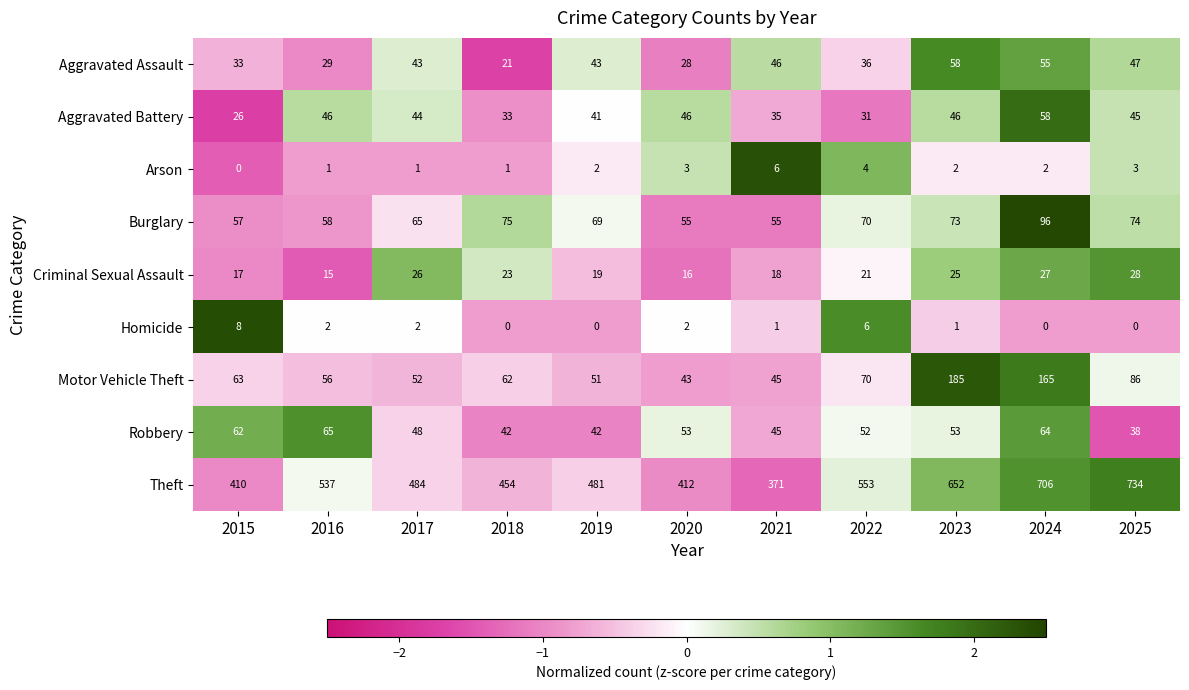

At which label does Homicide first exceed 1?

2015